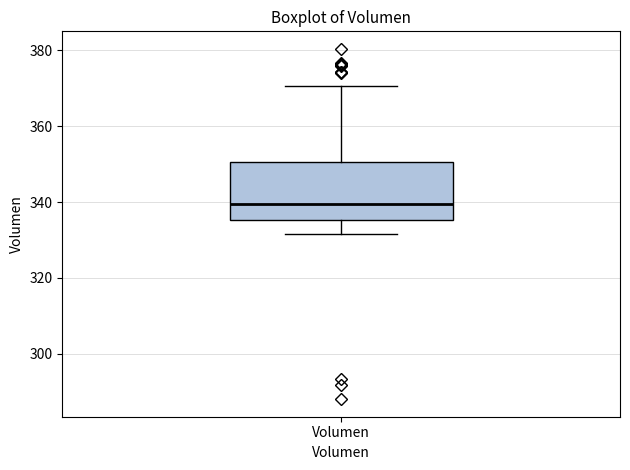

Where does the upper whisker of the box for Volumen end on the y-axis? The values are not printed on the chart, so give them approximately, as read against the axis.

370